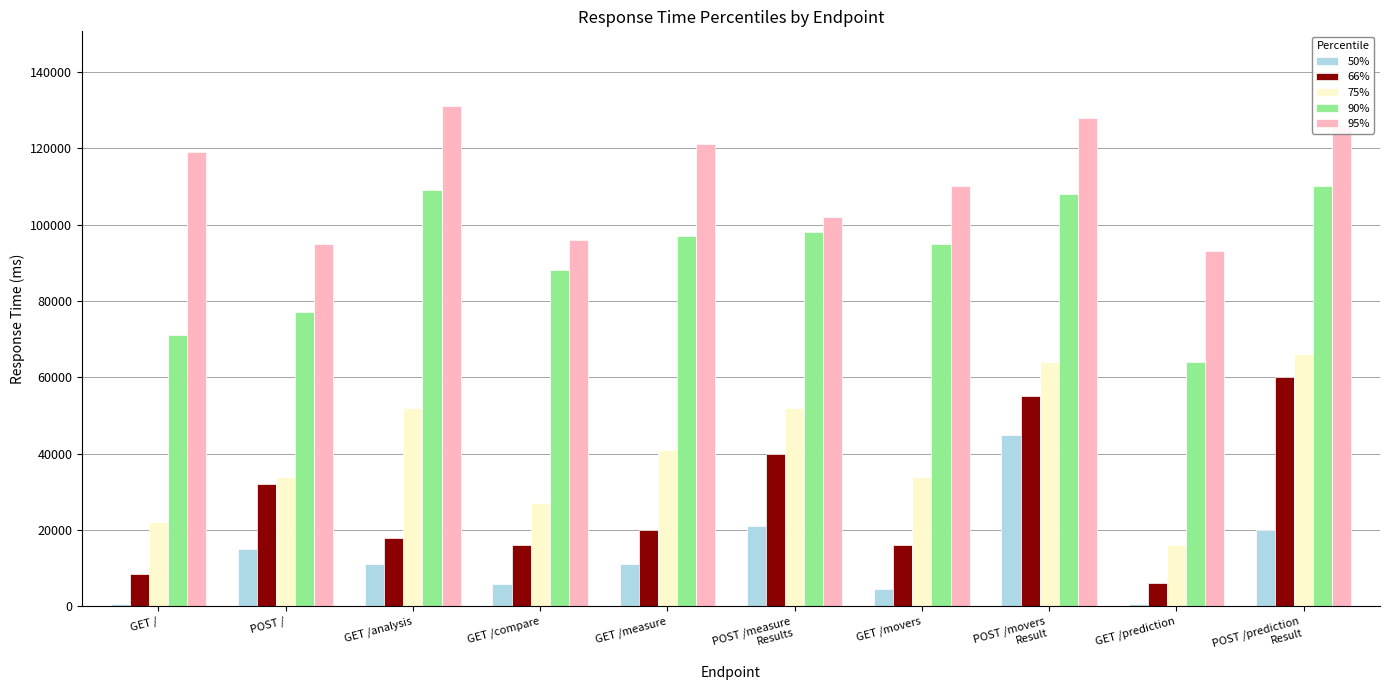

What is the total value across all series at GET /prediction?

179710